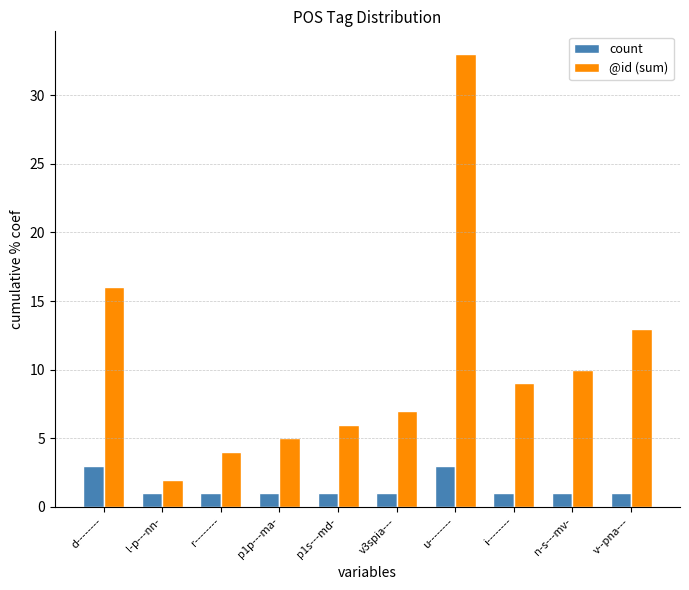

True or false: @id (sum) has a value of 10 at d--------.

False